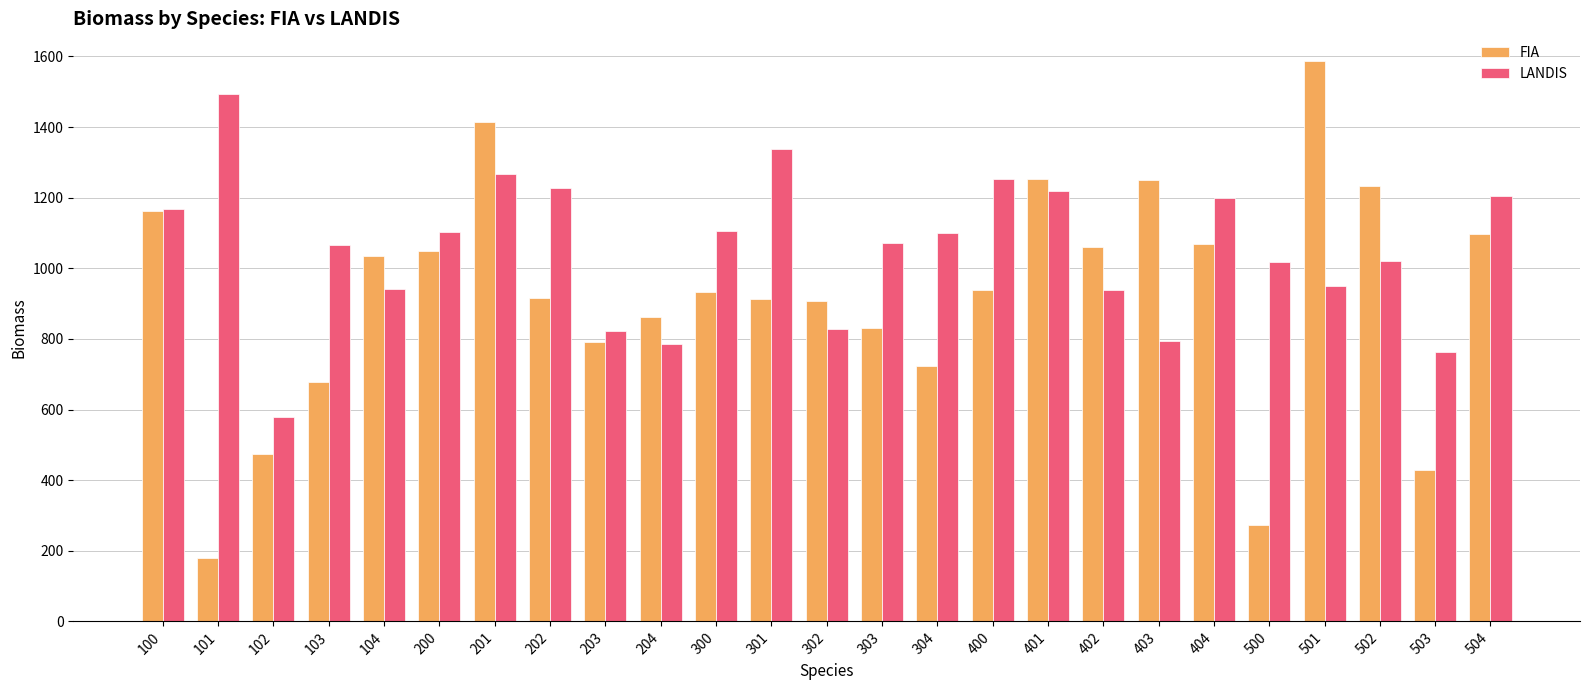

How many bars are there in total?

50